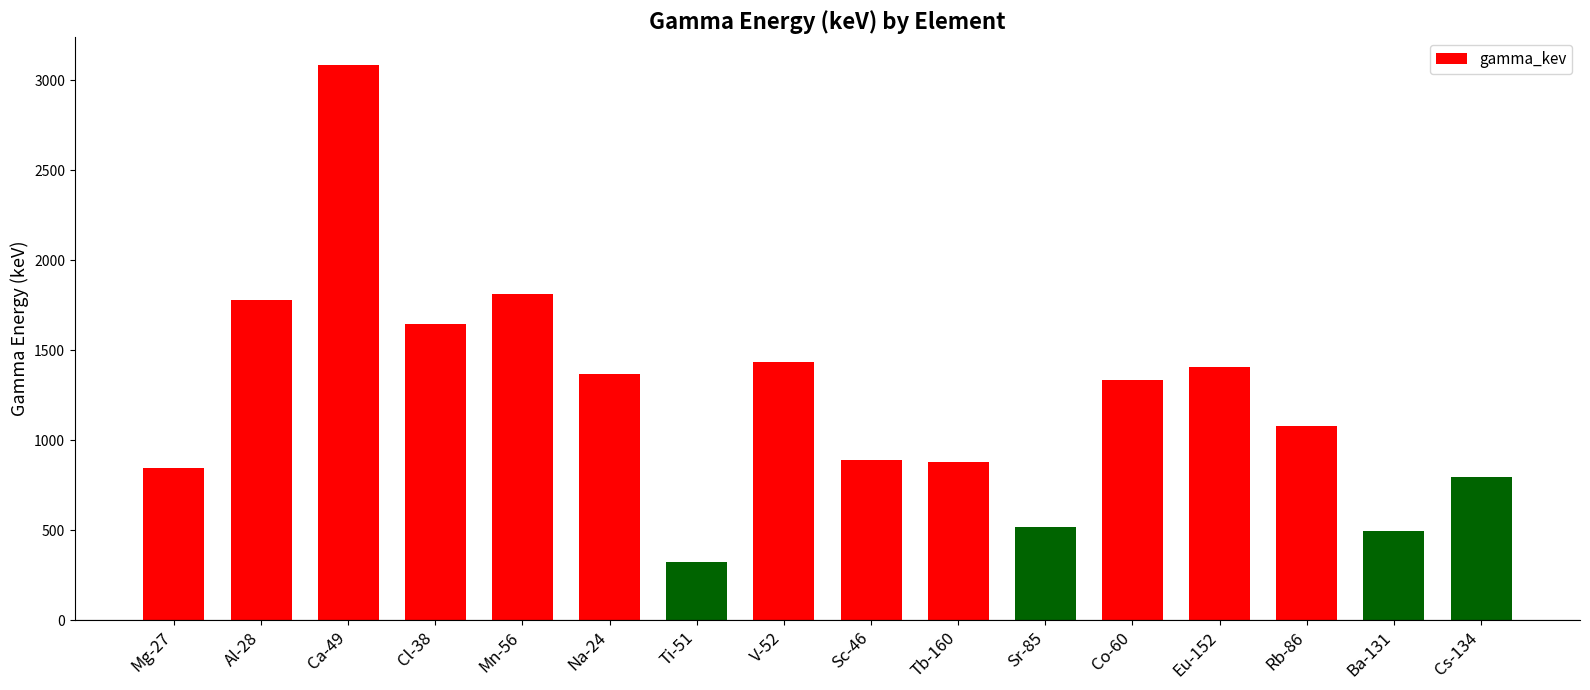

The chart shows a value of 371.3 at Eu-152. True or false?

False